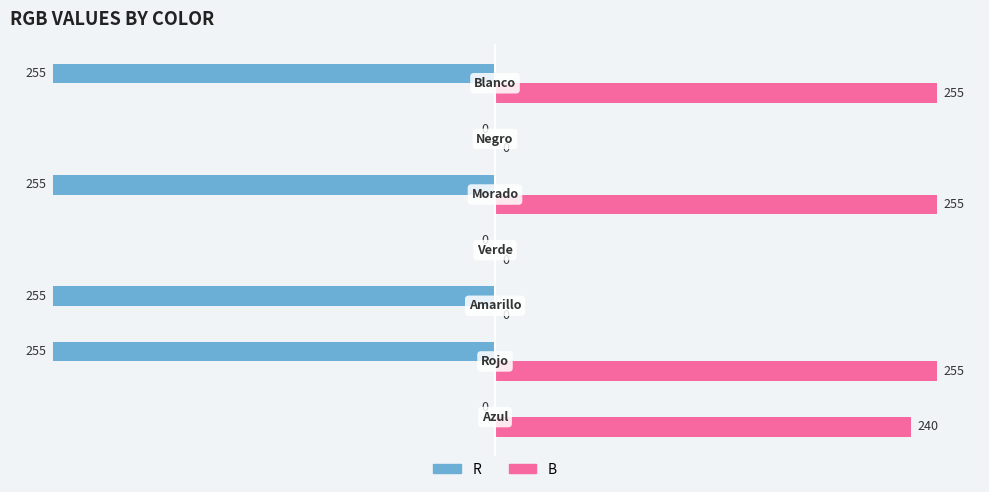

Which series has the largest total across all categories?

B